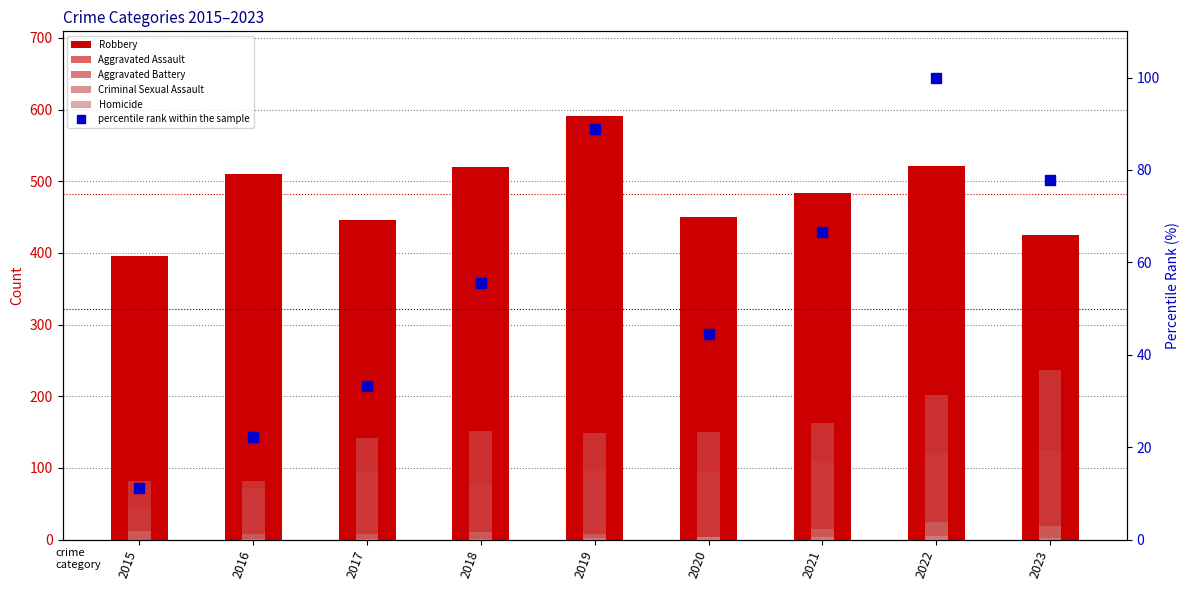

At which label does Aggravated Assault first exceed 95?

2019